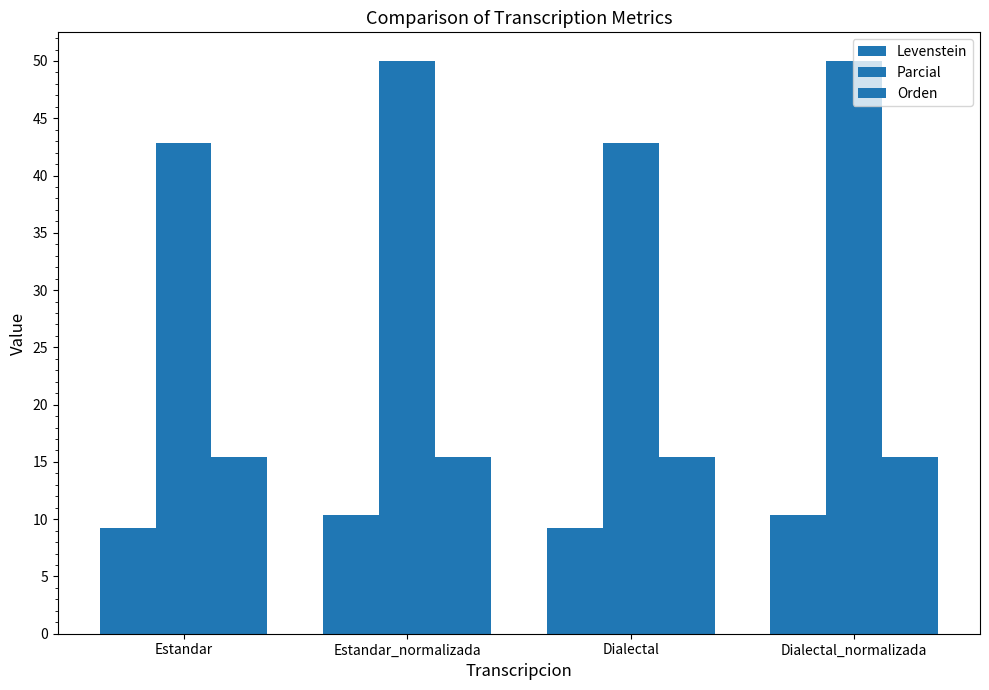

At which label does Orden reach its minimum?

Estandar